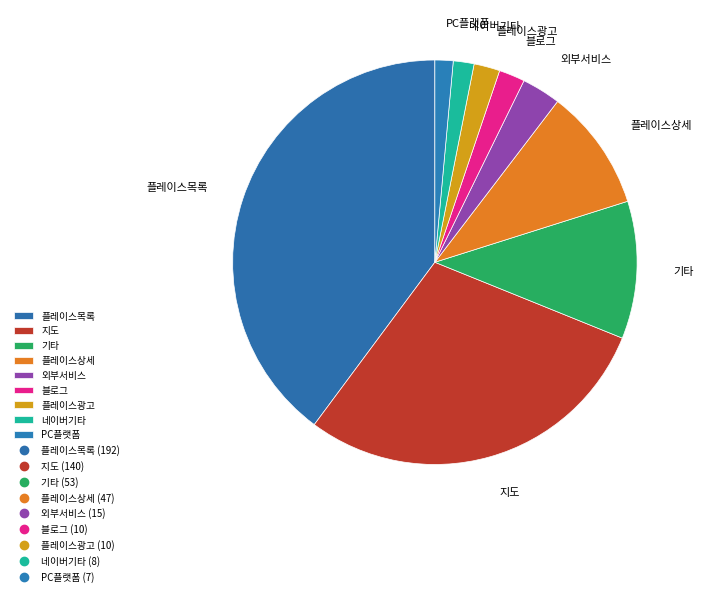

Which slice is the largest?

플레이스목록